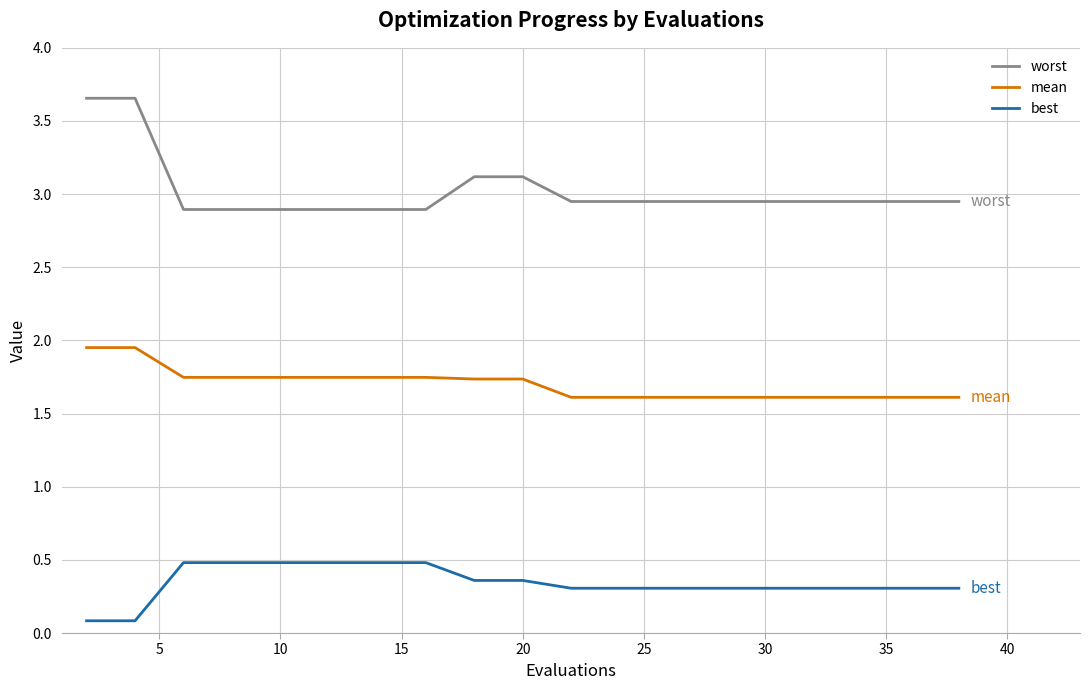

What is the difference between the maximum and minimum values in the worst series?

0.8